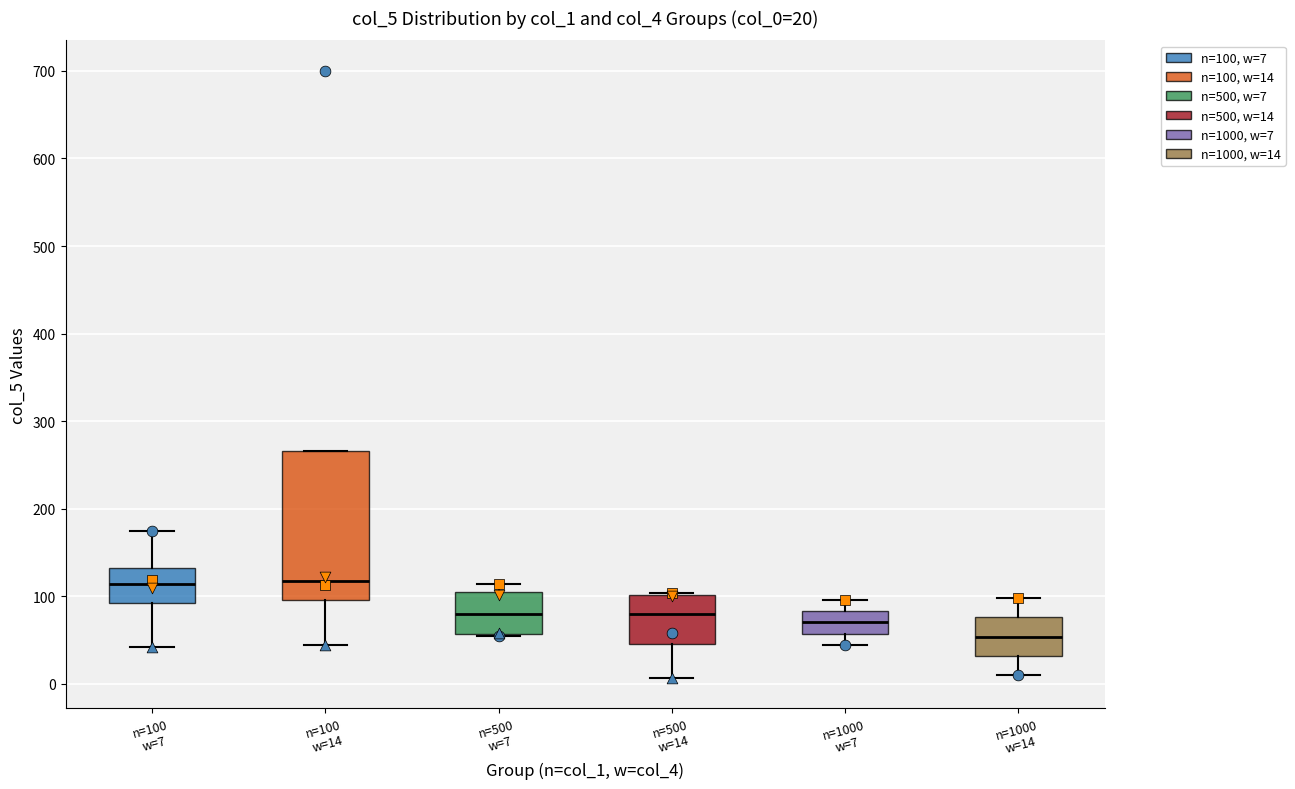

Which box is the tallest, from its lower edge to its upper edge?

n=100 w=14